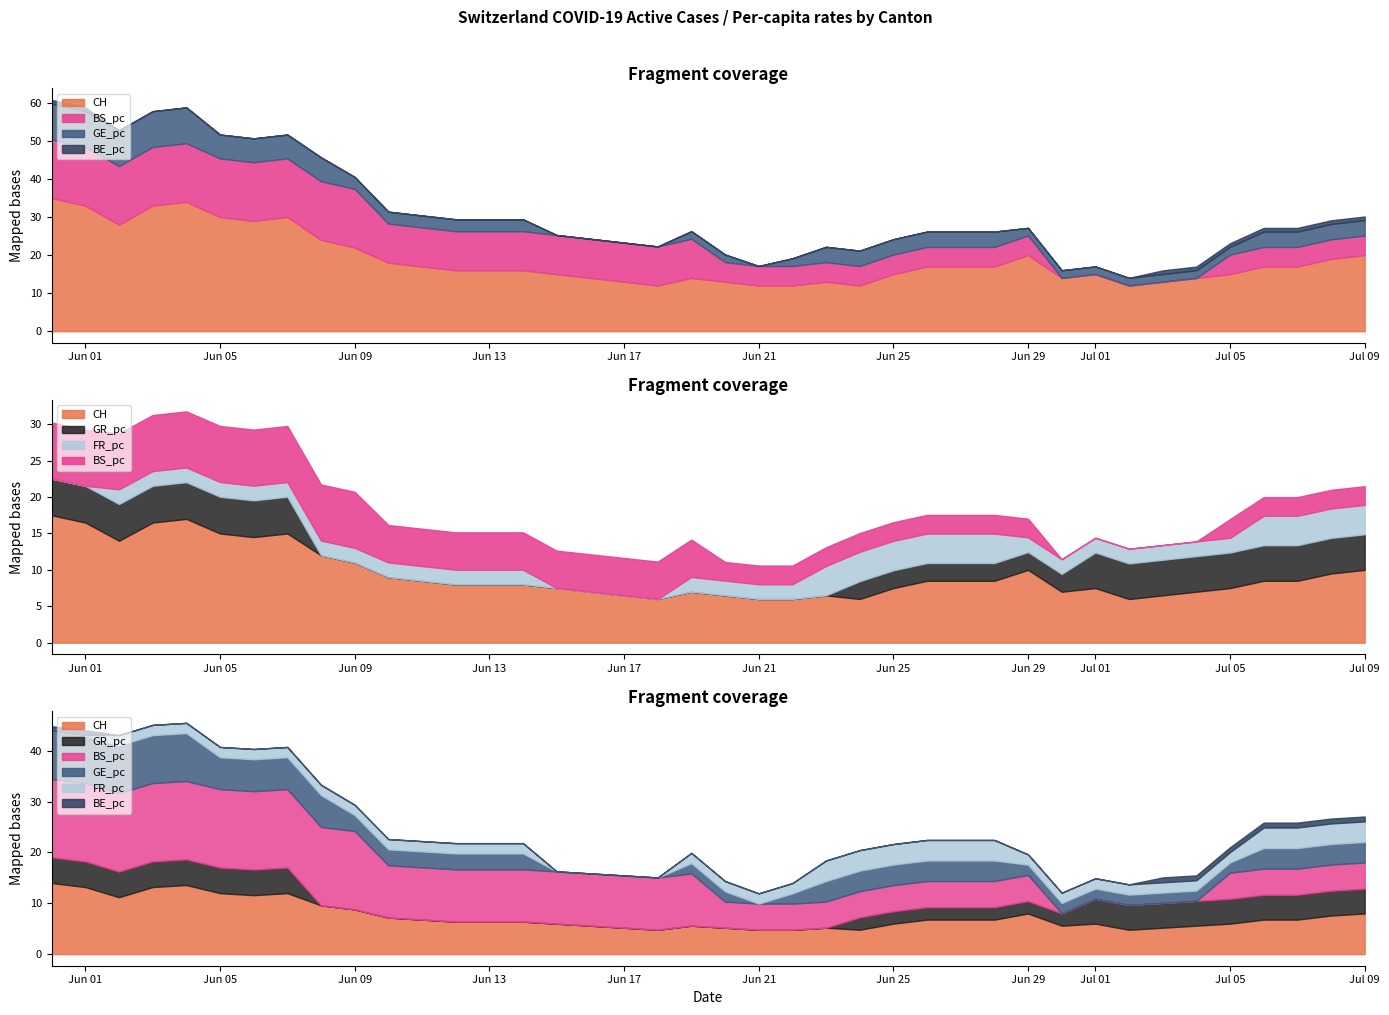

How many intersections are there between GR_pc and FR_pc?

2